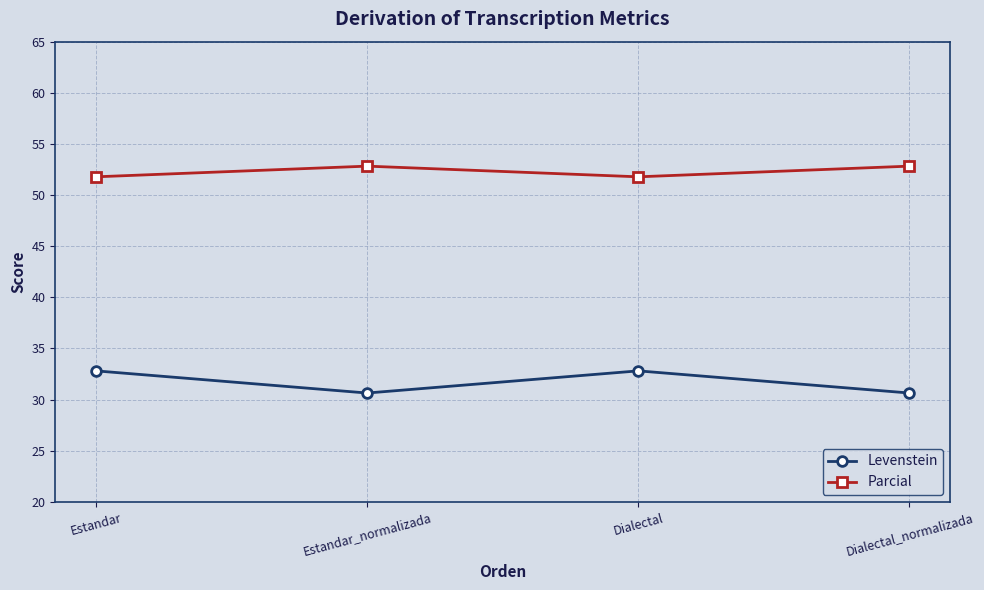

What is the value of the Parcial point at the 4th from the left?

52.8